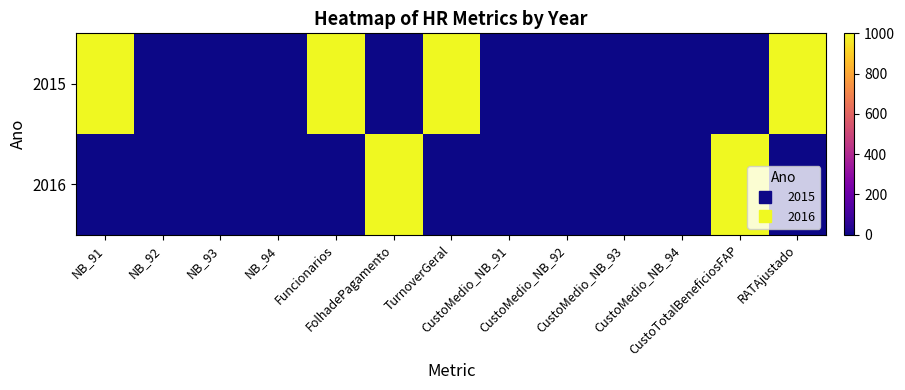

Reading left to right, extract all data points from this chart.

2015: NB_91=1000	NB_92=0	NB_93=0	NB_94=0	Funcionarios=1000	FolhadePagamento=0	TurnoverGeral=1000	CustoMedio_NB_91=0	CustoMedio_NB_92=0	CustoMedio_NB_93=0	CustoMedio_NB_94=0	CustoTotalBeneficiosFAP=0	RATAjustado=1000
2016: NB_91=0	NB_92=0	NB_93=0	NB_94=0	Funcionarios=0	FolhadePagamento=1000	TurnoverGeral=0	CustoMedio_NB_91=0	CustoMedio_NB_92=0	CustoMedio_NB_93=0	CustoMedio_NB_94=0	CustoTotalBeneficiosFAP=1000	RATAjustado=0